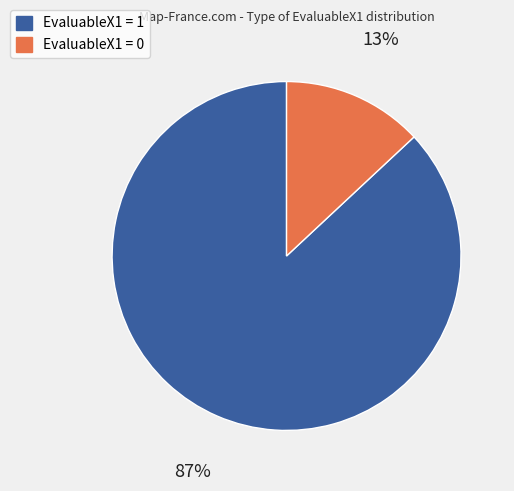

To the nearest percent, what is the average slice percentage?

50%